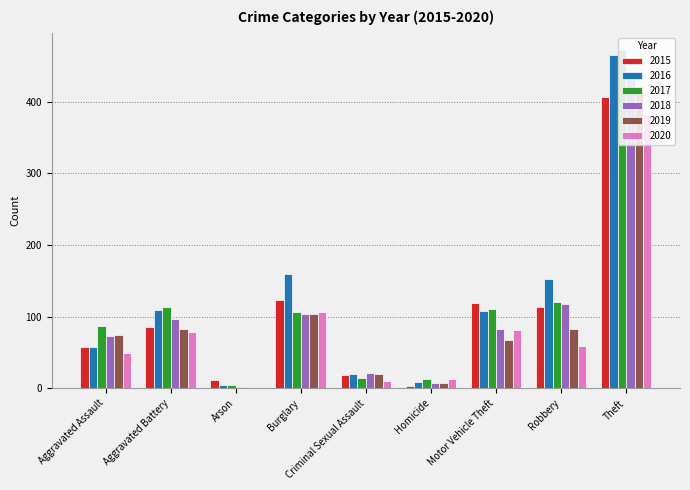

What is the maximum value shown in the chart?

473